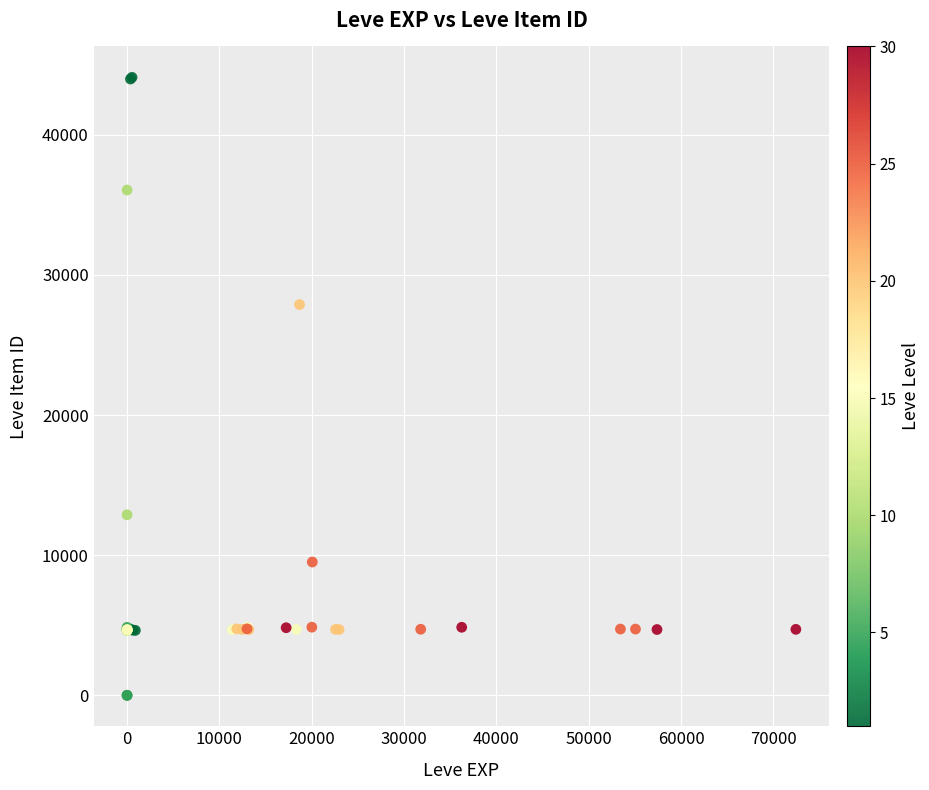

What Y value in the scatter plot is closest to 22048?

27884